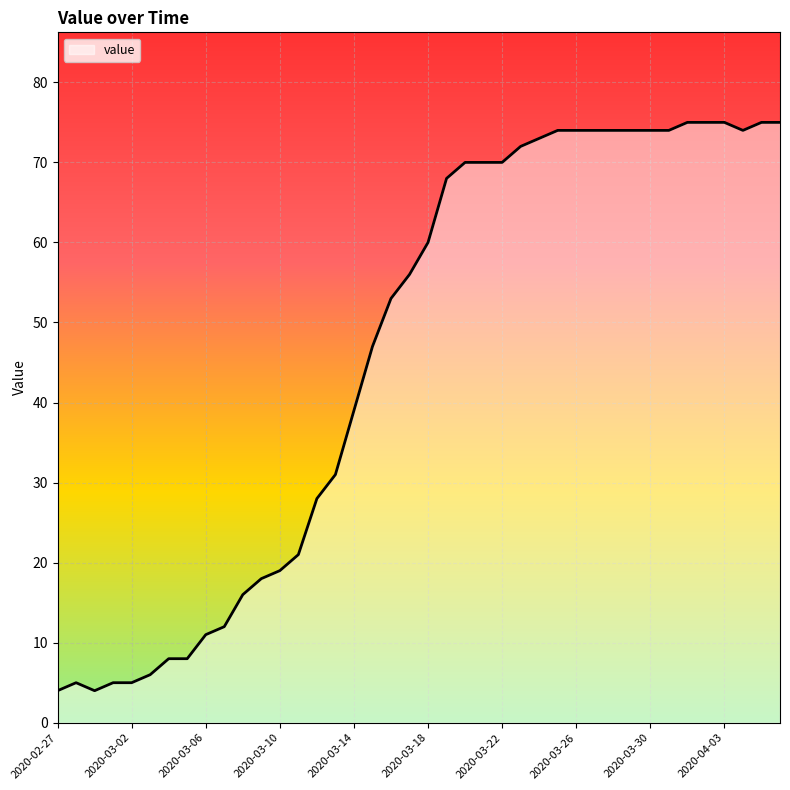

What is the minimum value shown in the chart?

4